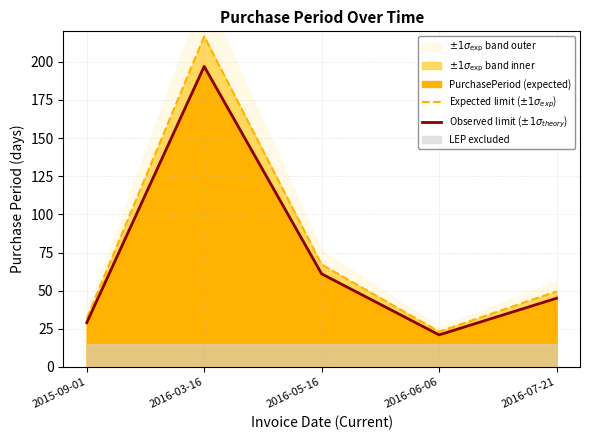

True or false: Expected limit ($\pm 1\sigma_{exp}$) has more than 0 points higher than both neighbors.

True